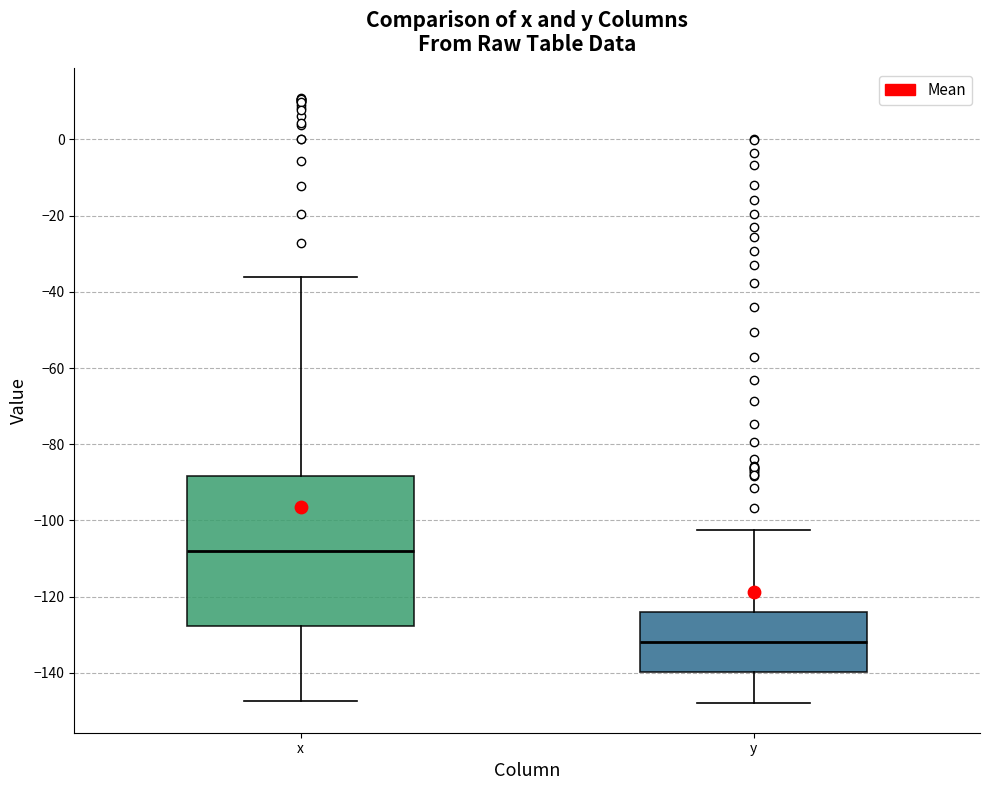

Where does the median line of the box for y sit on the y-axis? The values are not printed on the chart, so give them approximately, as read against the axis.

-132